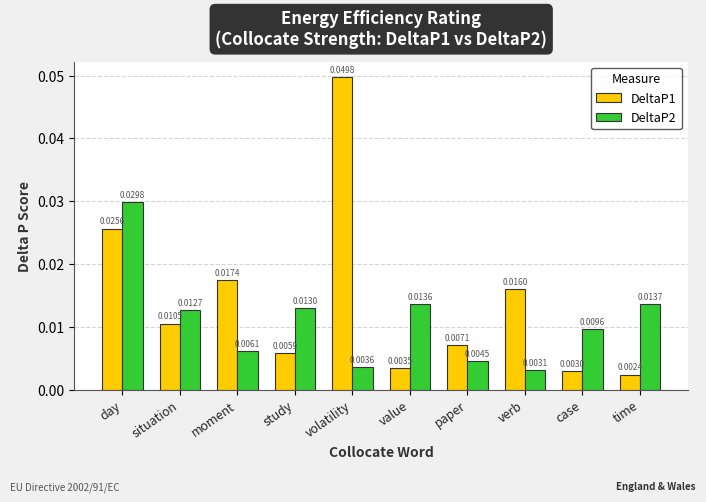

At which category is the sum across all series the highest?

day